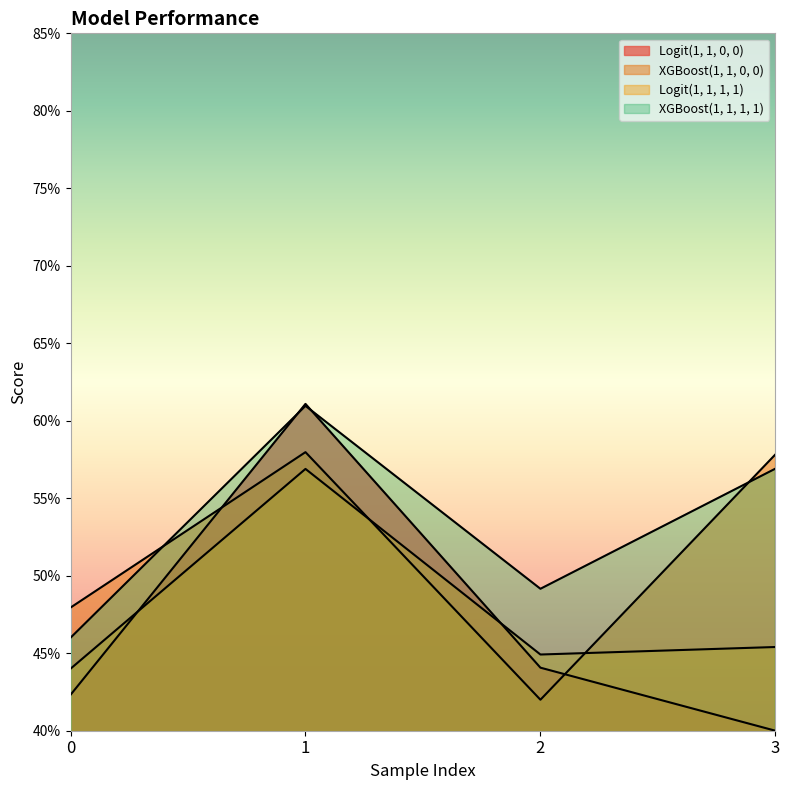

At how many categories does at least one series exceed 0?

4